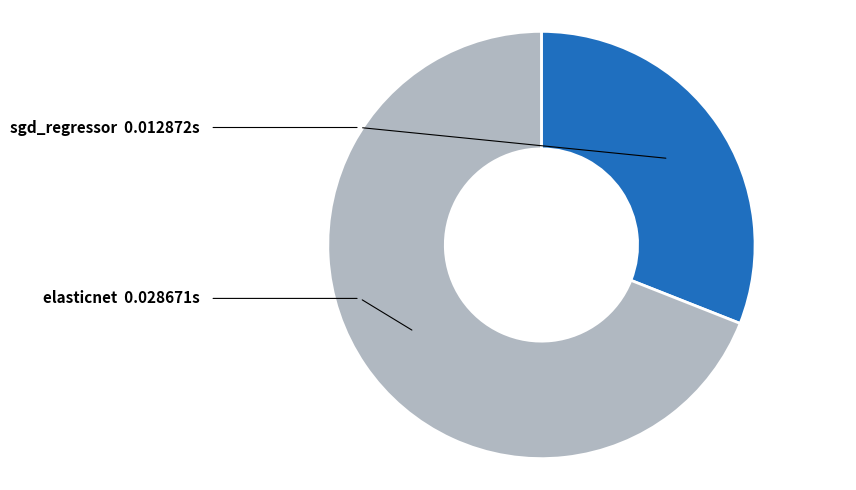

Does sgd_regressor account for over 50% of the chart?

No